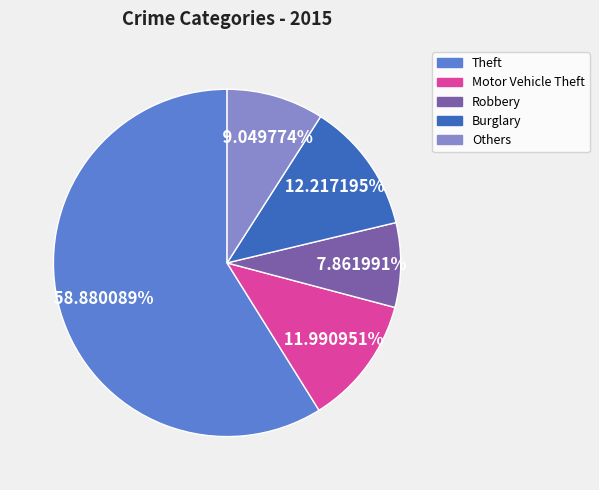

How many segments does this pie chart have?

5